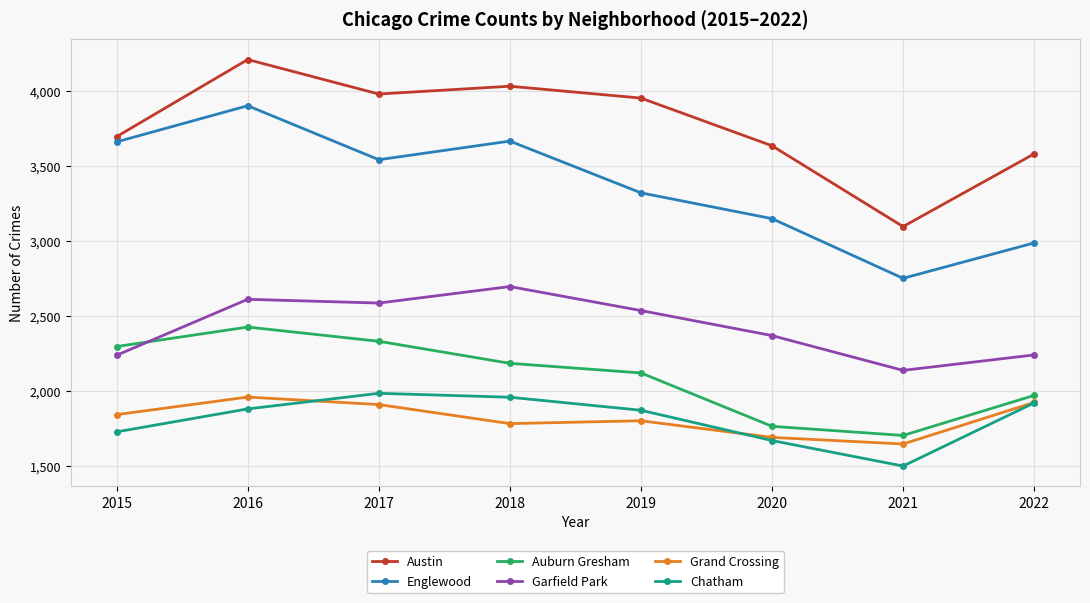

What is the lowest value of the Garfield Park series?

2137